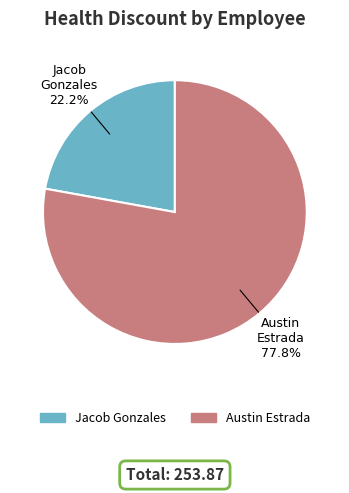

How many segments does this pie chart have?

2